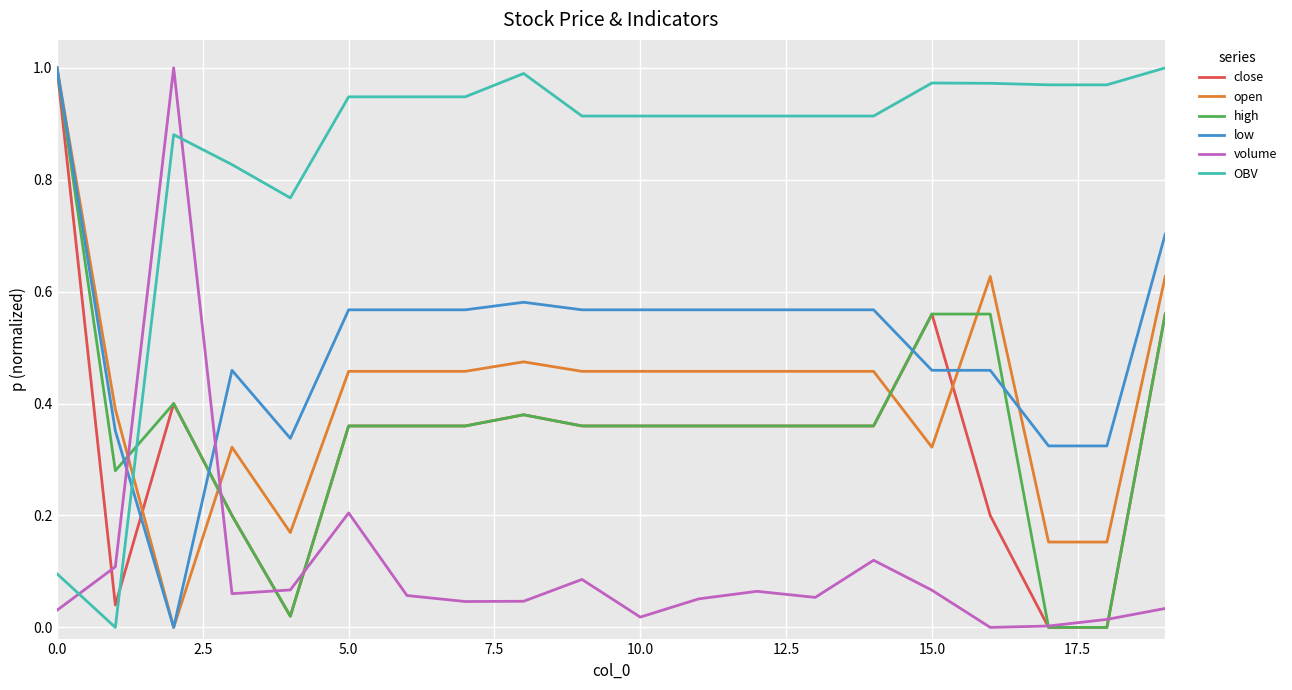

True or false: low and volume cross at least once.

True